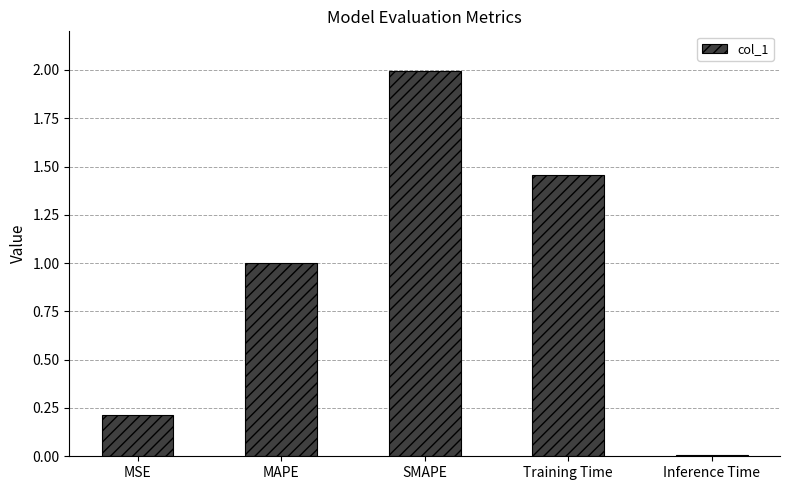

Which label corresponds to the largest value in the chart?

SMAPE